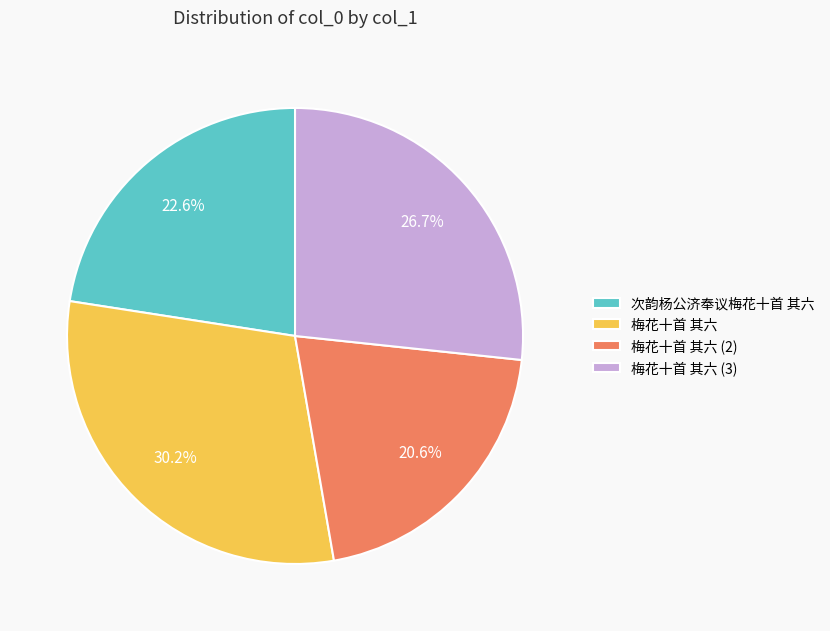

Is there a majority slice in this chart?

No